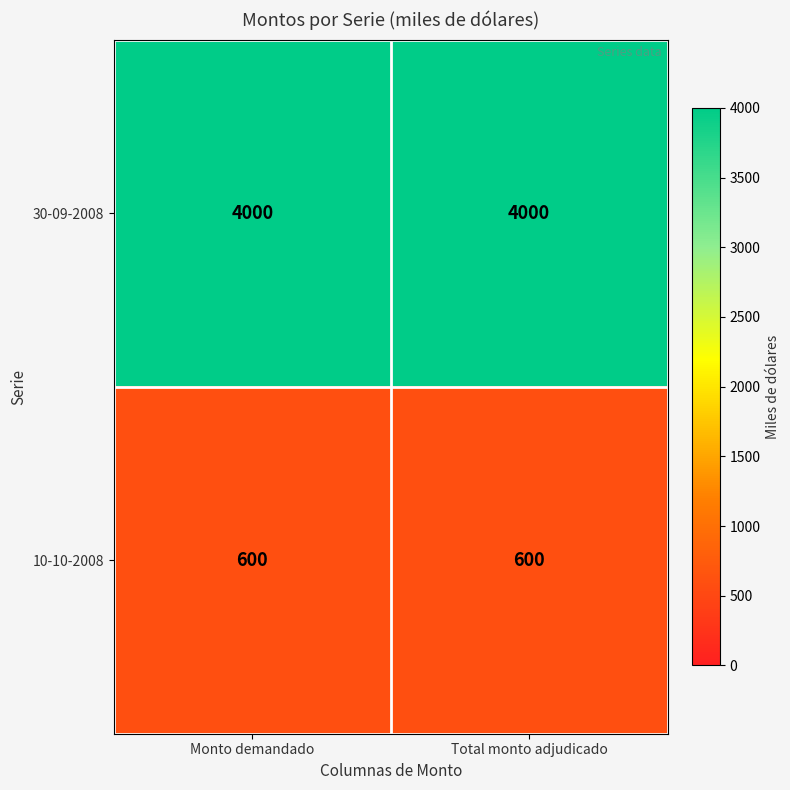

Which series has the largest total across all categories?

30-09-2008